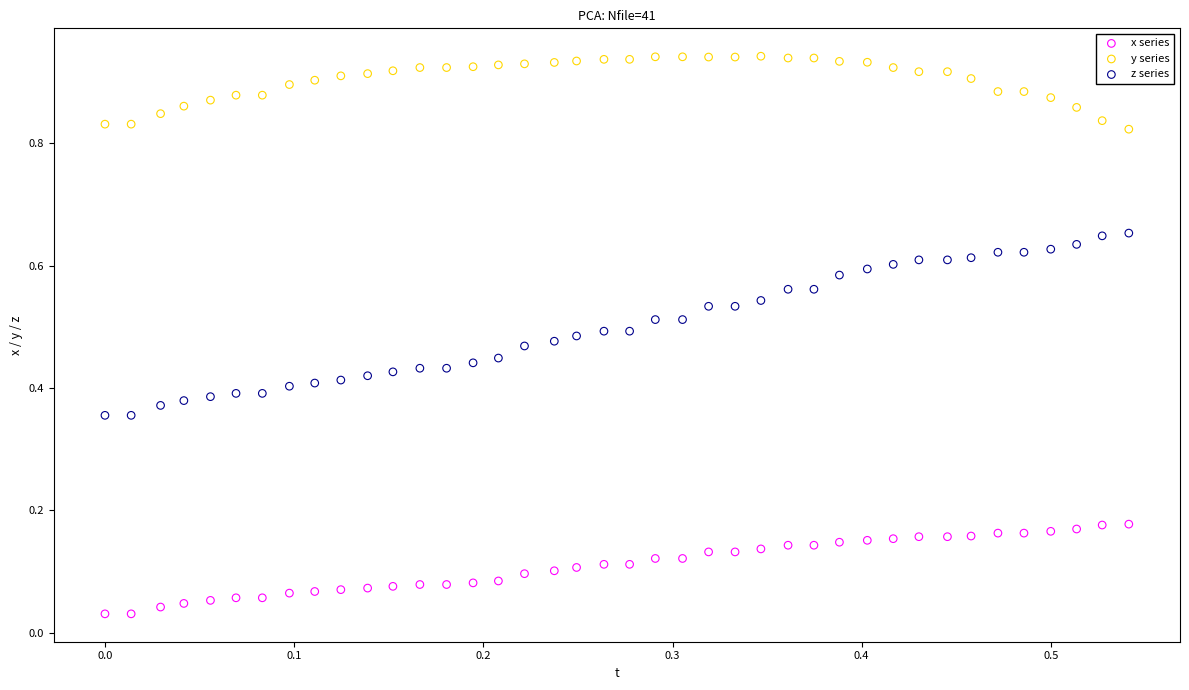

Which series reaches the maximum Y coordinate?

y series